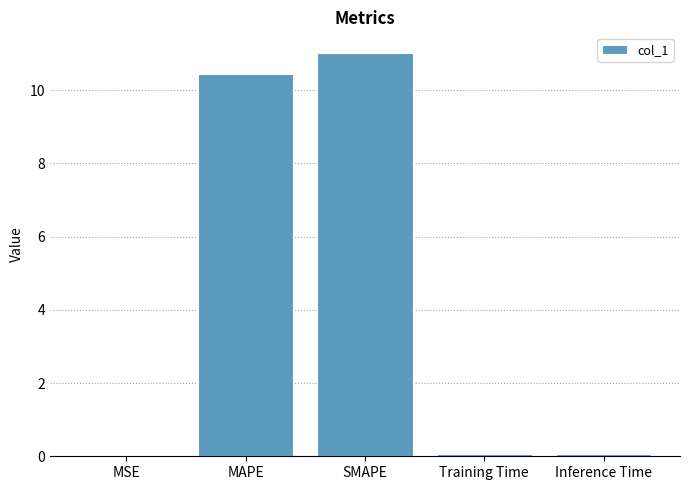

What is the sum of all values?

21.6